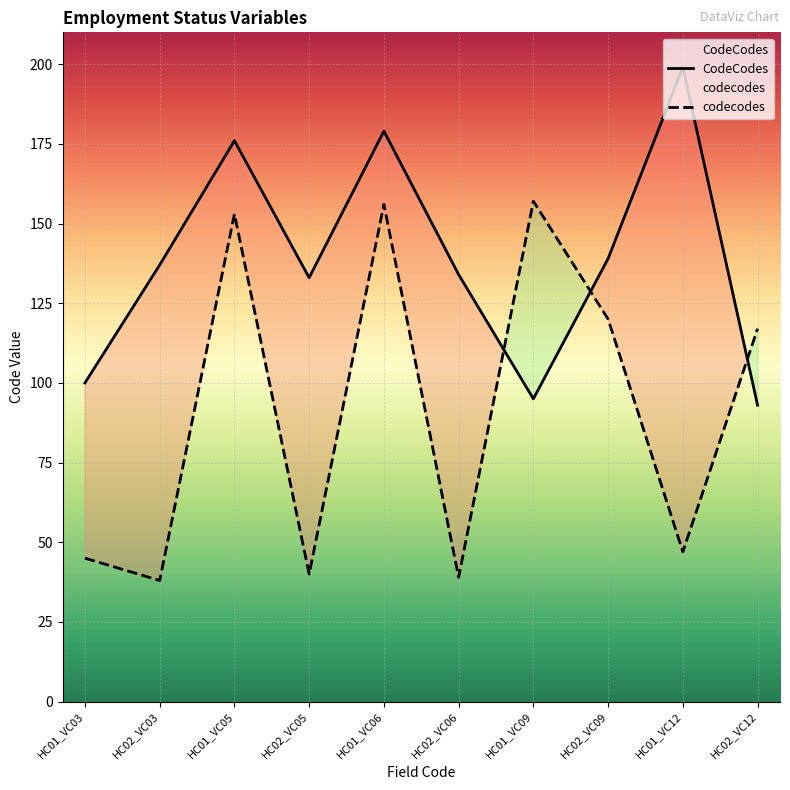

List the series in order of their overall mean, lowest first.

codecodes, CodeCodes